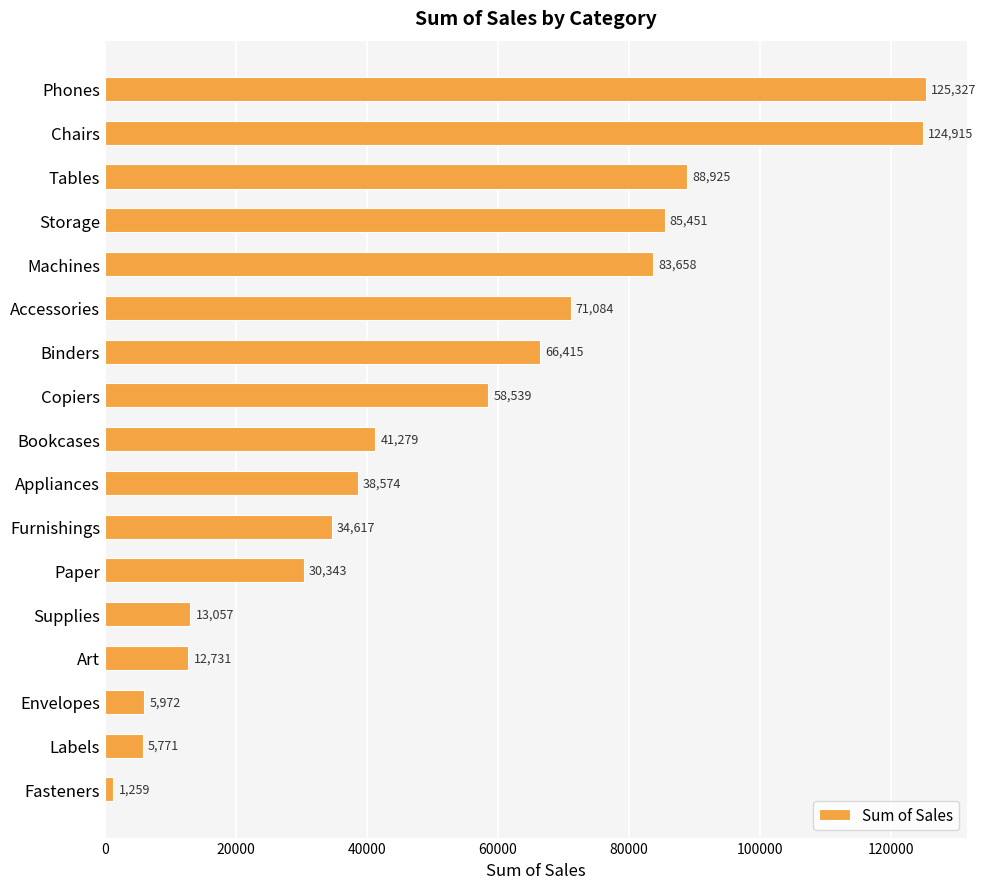

What is the difference between the maximum and minimum values?

124067.4